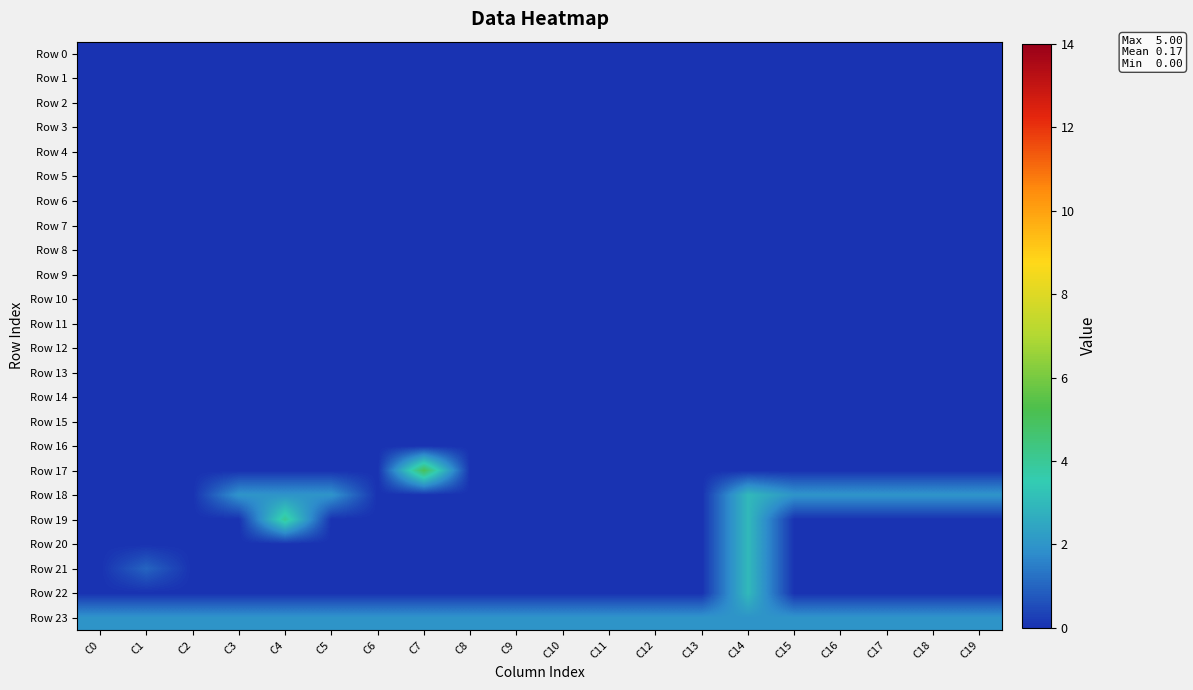

Which series has the widest spread of values?

Row 17